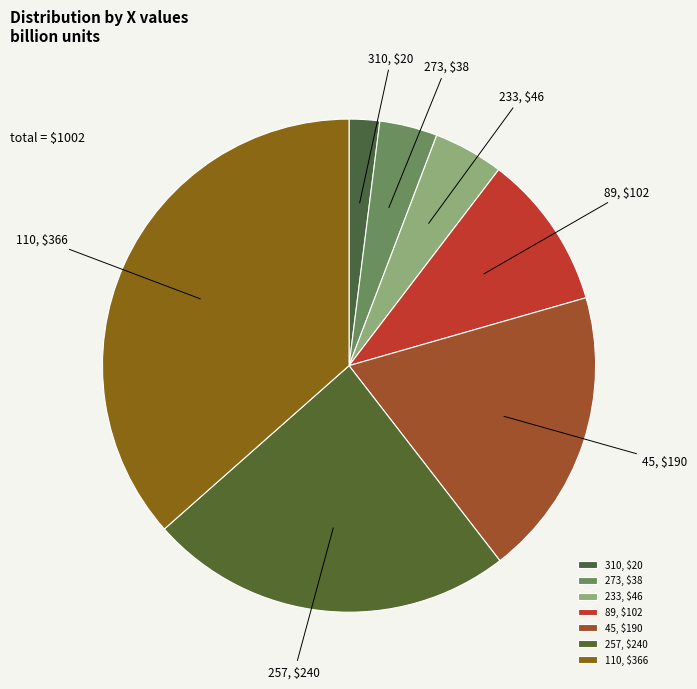

Which category has the biggest portion of the pie?

110